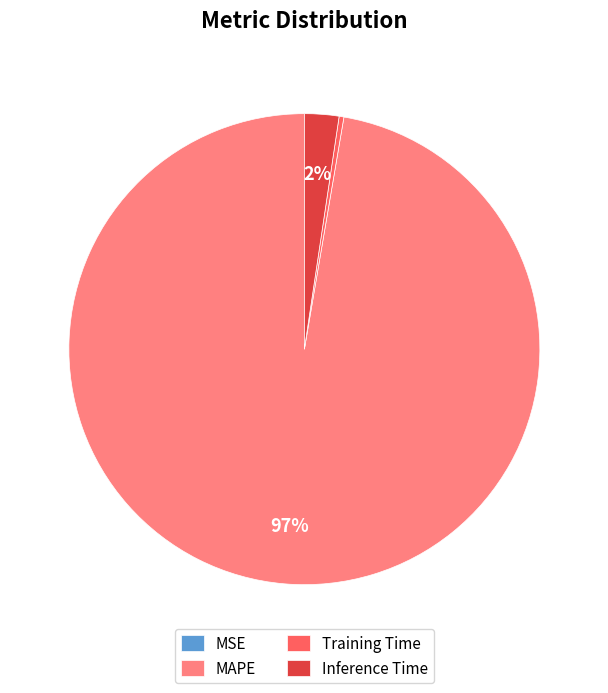

To the nearest percent, what is the average slice percentage?

25%